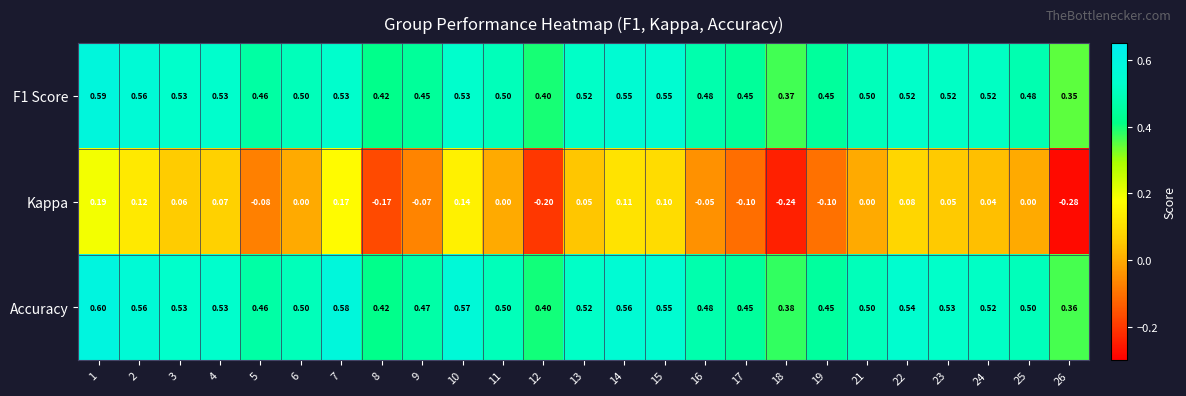

Between 16 and 24, which series saw the biggest shift?

Kappa